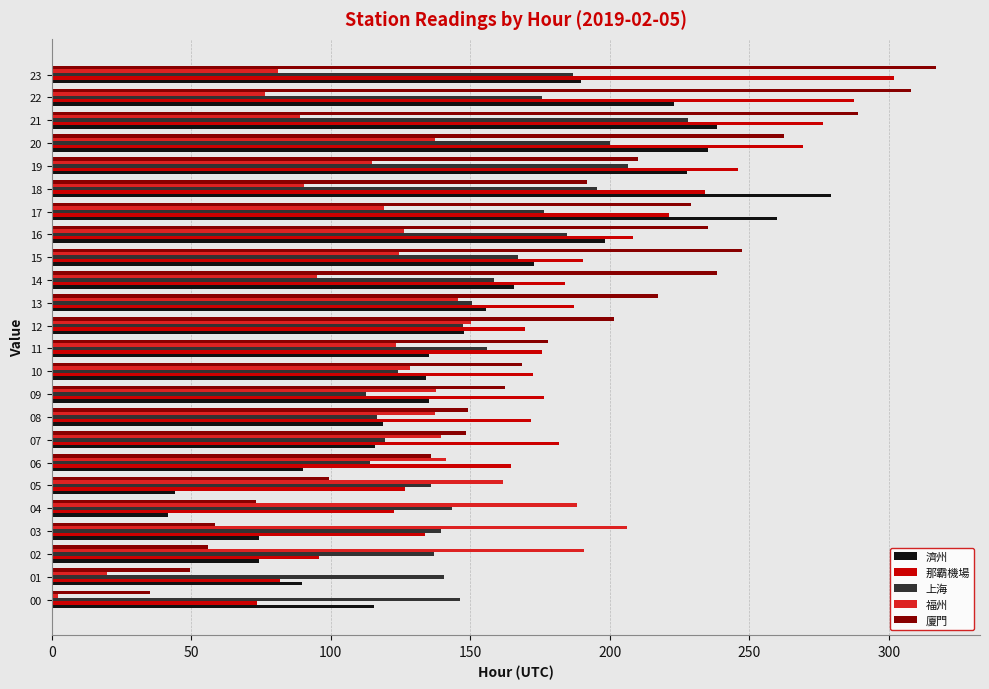

Which series has the largest range (max minus min)?

廈門